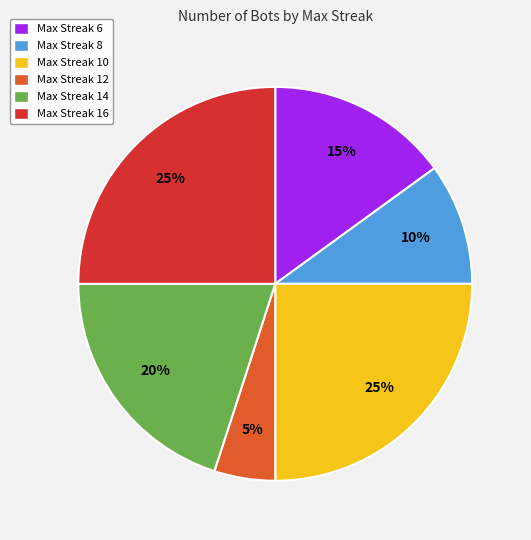

What percentage is the Max Streak 14 slice, to the nearest percent?

20%